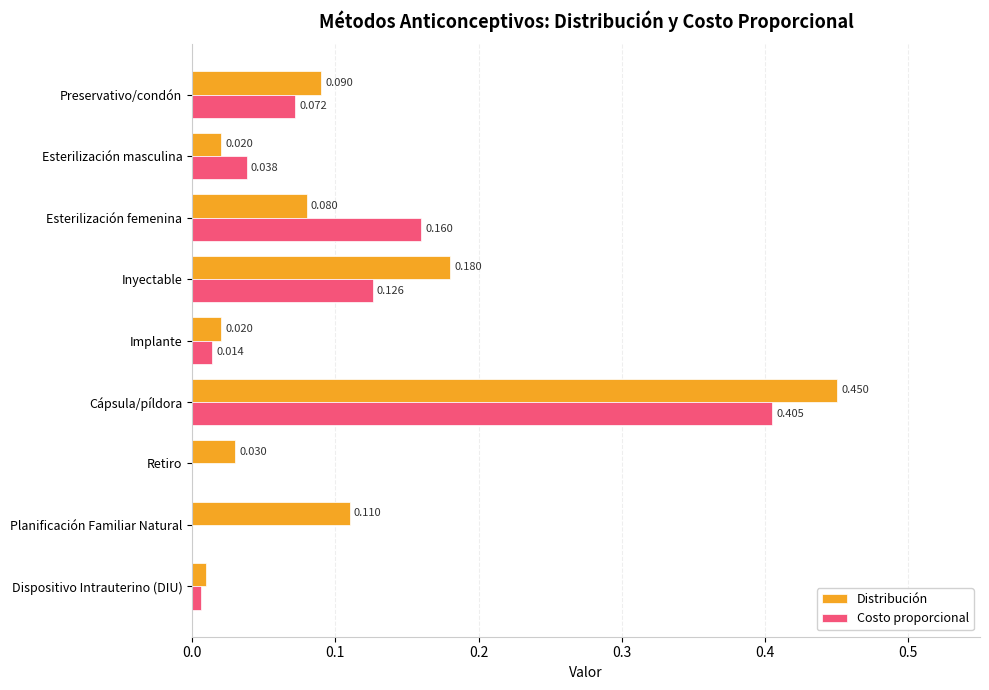

At which category does the chart reach its peak across all series?

Cápsula/píldora